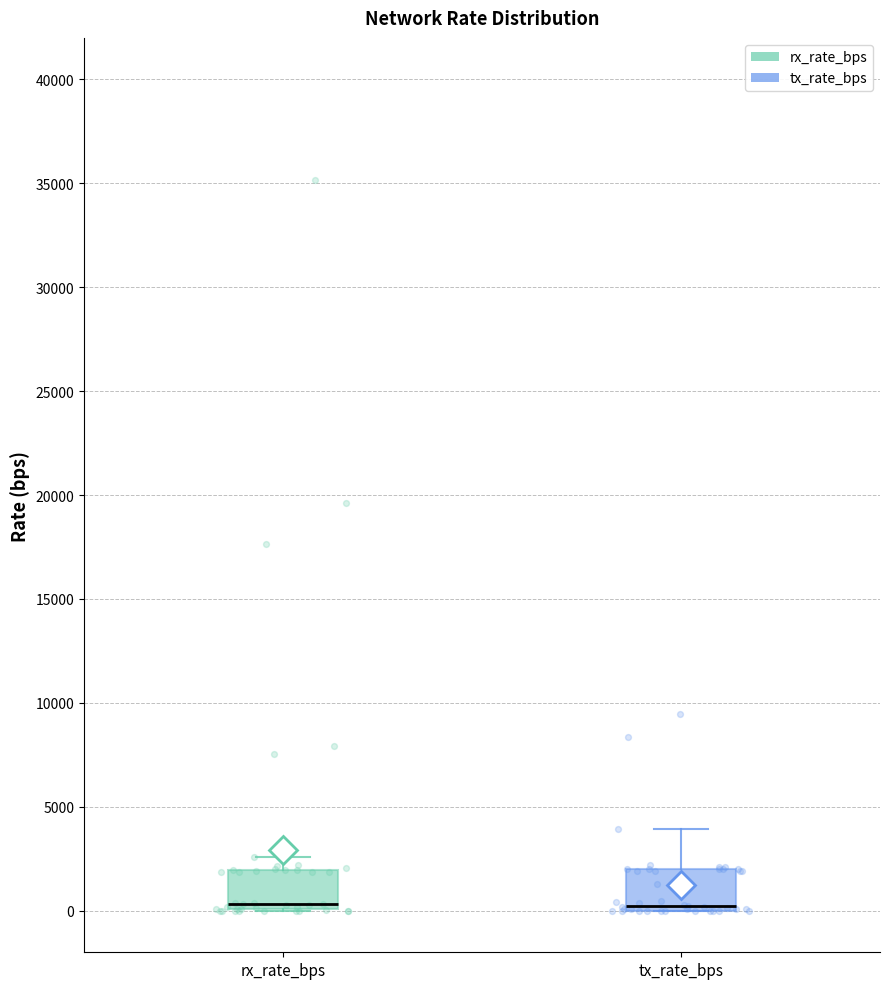

Reading left to right, read every box against the y-axis: the position of its median line, the range the box covers, and the ends of its whiskers. The values are not printed on the chart, so give them approximately, as read against the axis.

rx_rate_bps: median 500, box 0 to 2000, whiskers 0 to 2500
tx_rate_bps: median 0 (just above the box's lower edge), box 0 to 2000, whiskers 0 to 4000